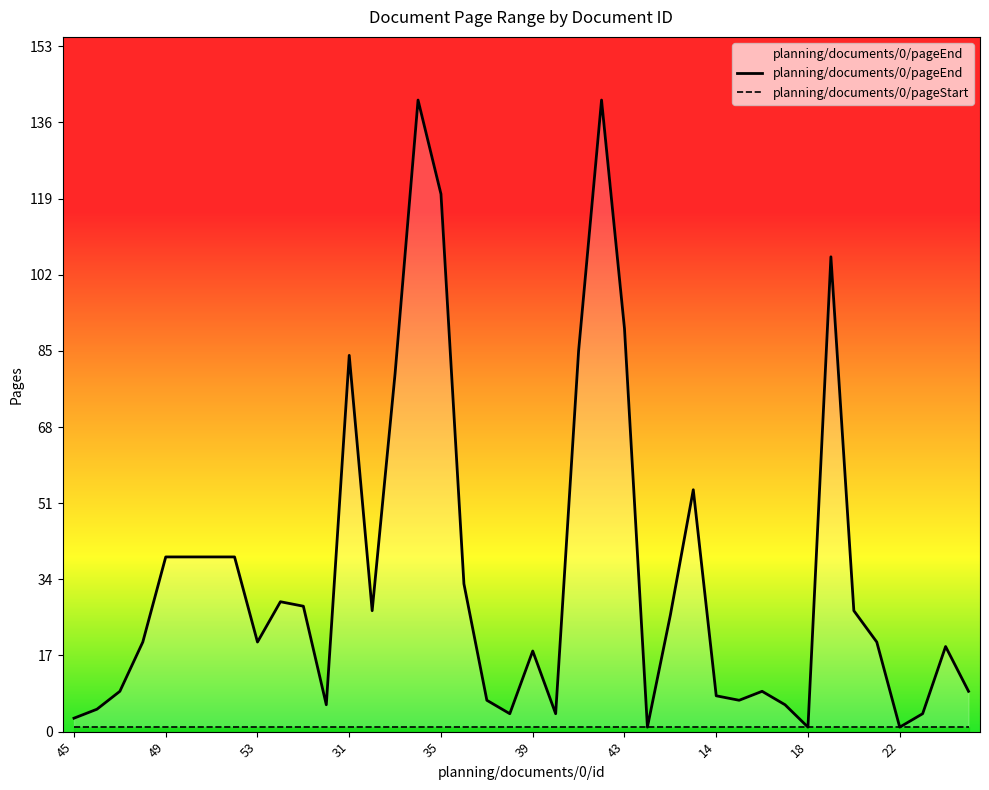

What is the difference between the maximum and minimum values?

140